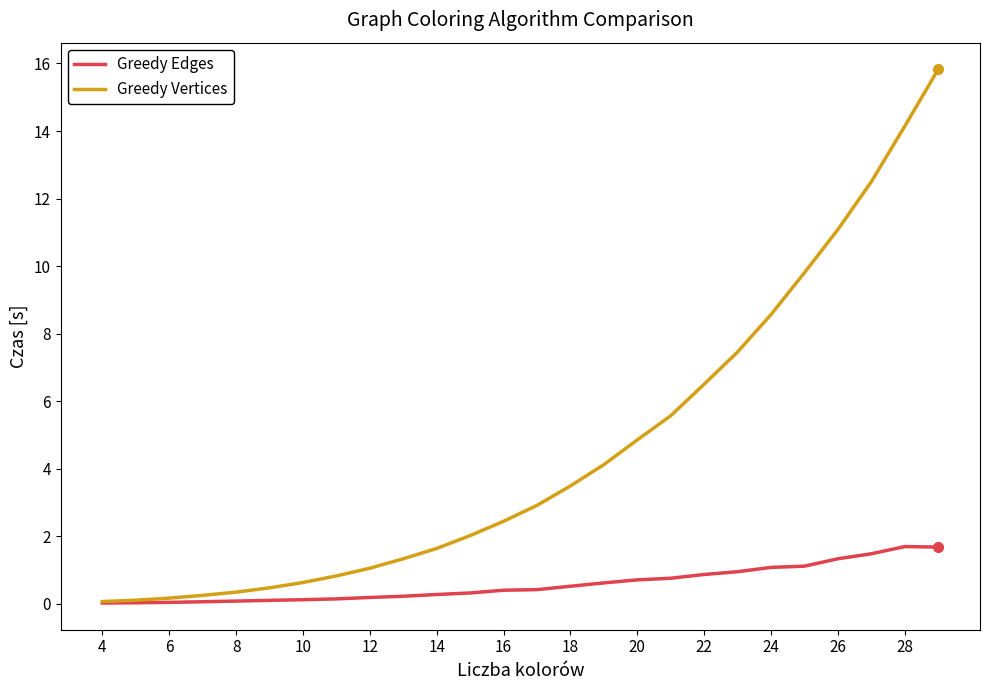

What is the maximum value for Greedy Edges?

1.7